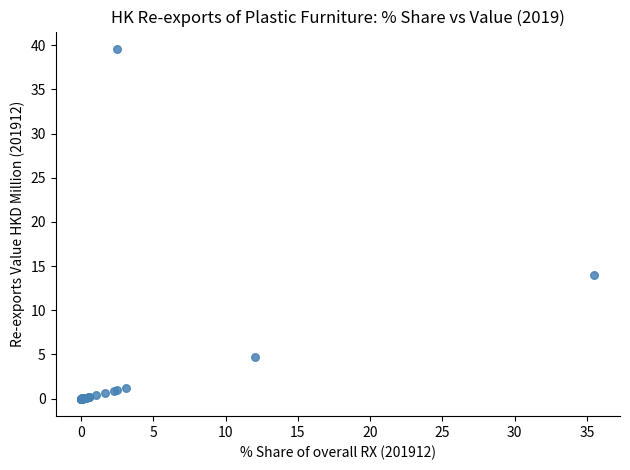

What Y value in the scatter plot is closest to 19?

14.0